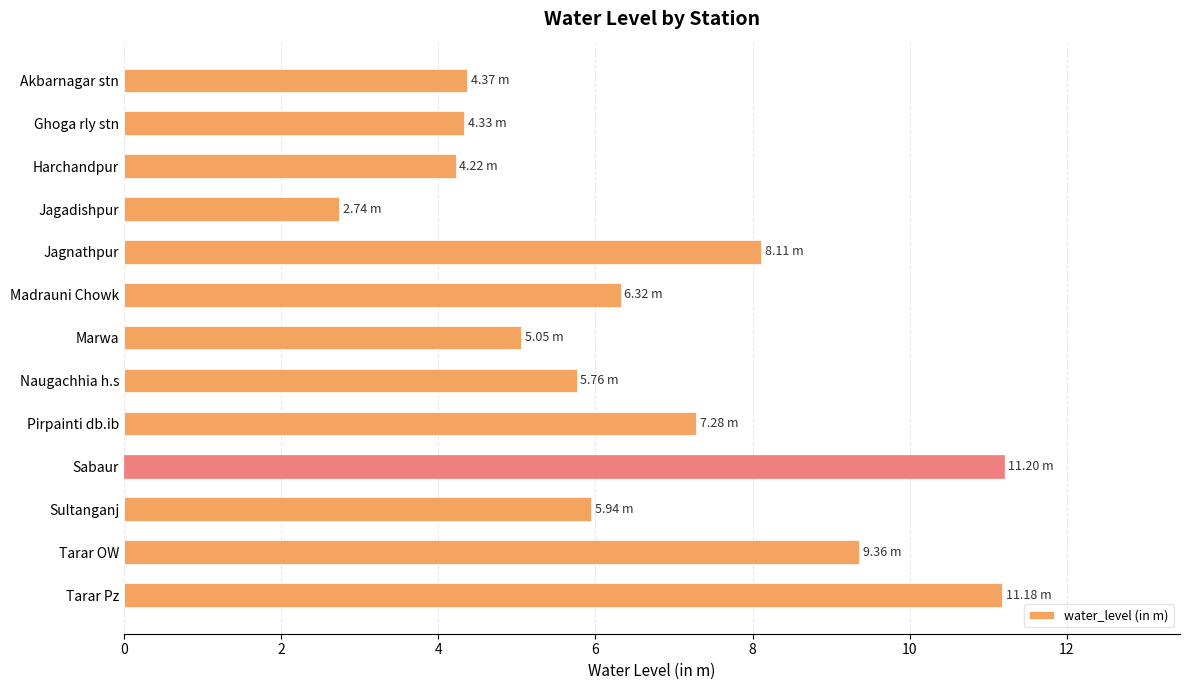

What is the label of the 1st bar from the bottom?

Tarar Pz